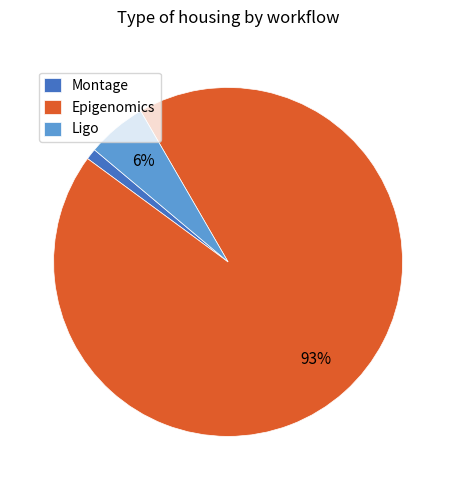

Rank the categories by value from lowest to highest.

Montage, Ligo, Epigenomics